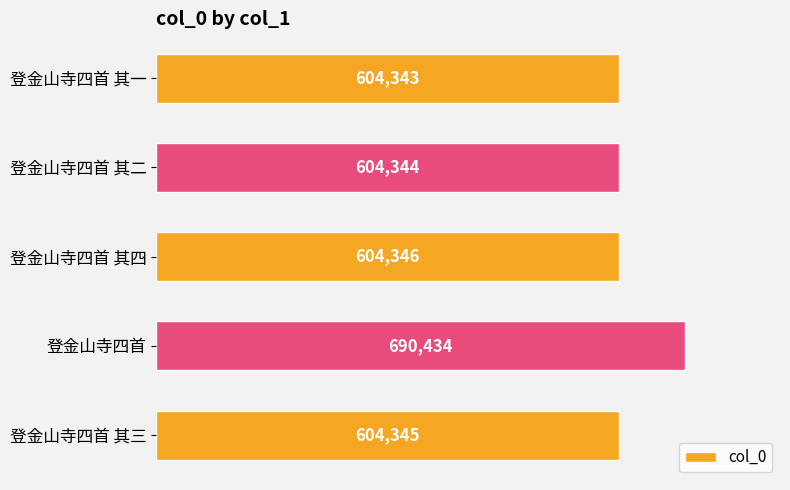

Between 登金山寺四首 and 登金山寺四首 其二, which is larger?

登金山寺四首